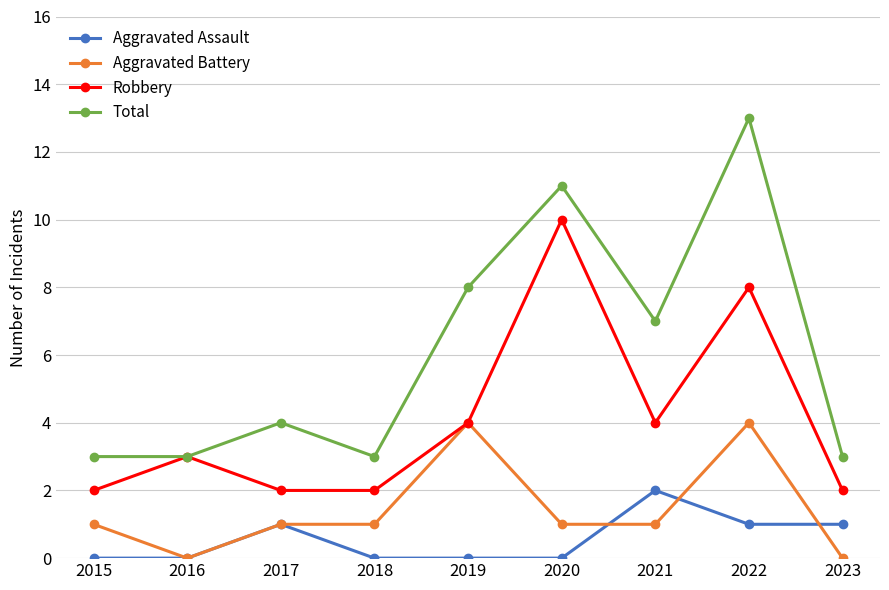

What is the approximate value of Total at 2019, to the nearest 5?

10